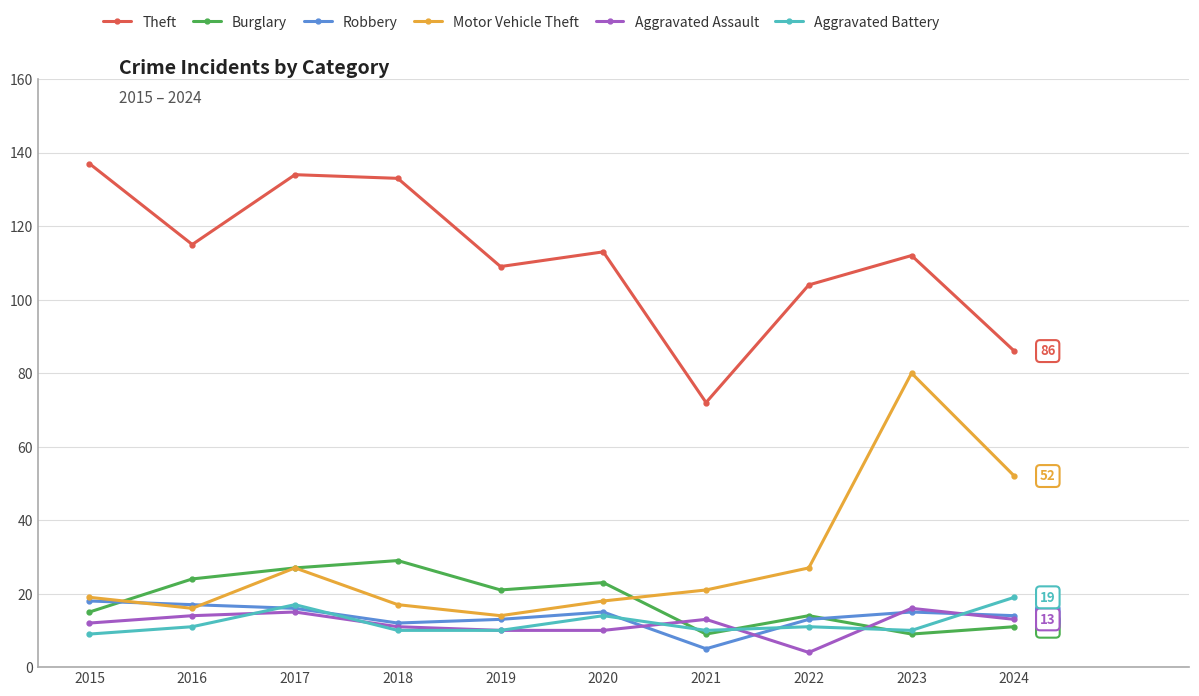

What are all the series names shown in the legend?

Theft, Burglary, Robbery, Motor Vehicle Theft, Aggravated Assault, Aggravated Battery